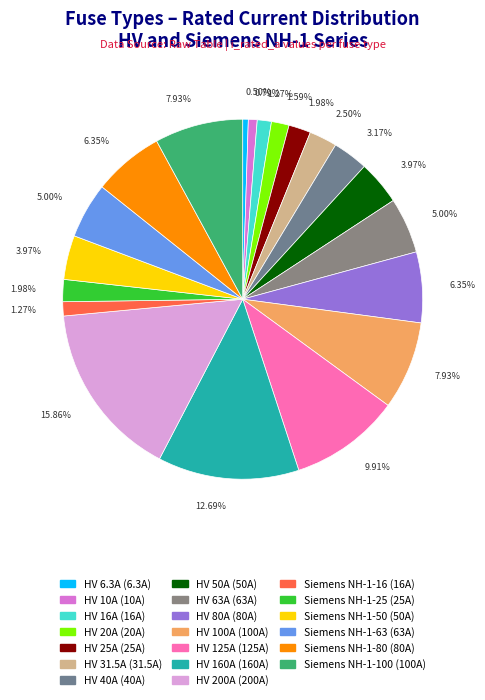

How many slices are in this pie chart?

20